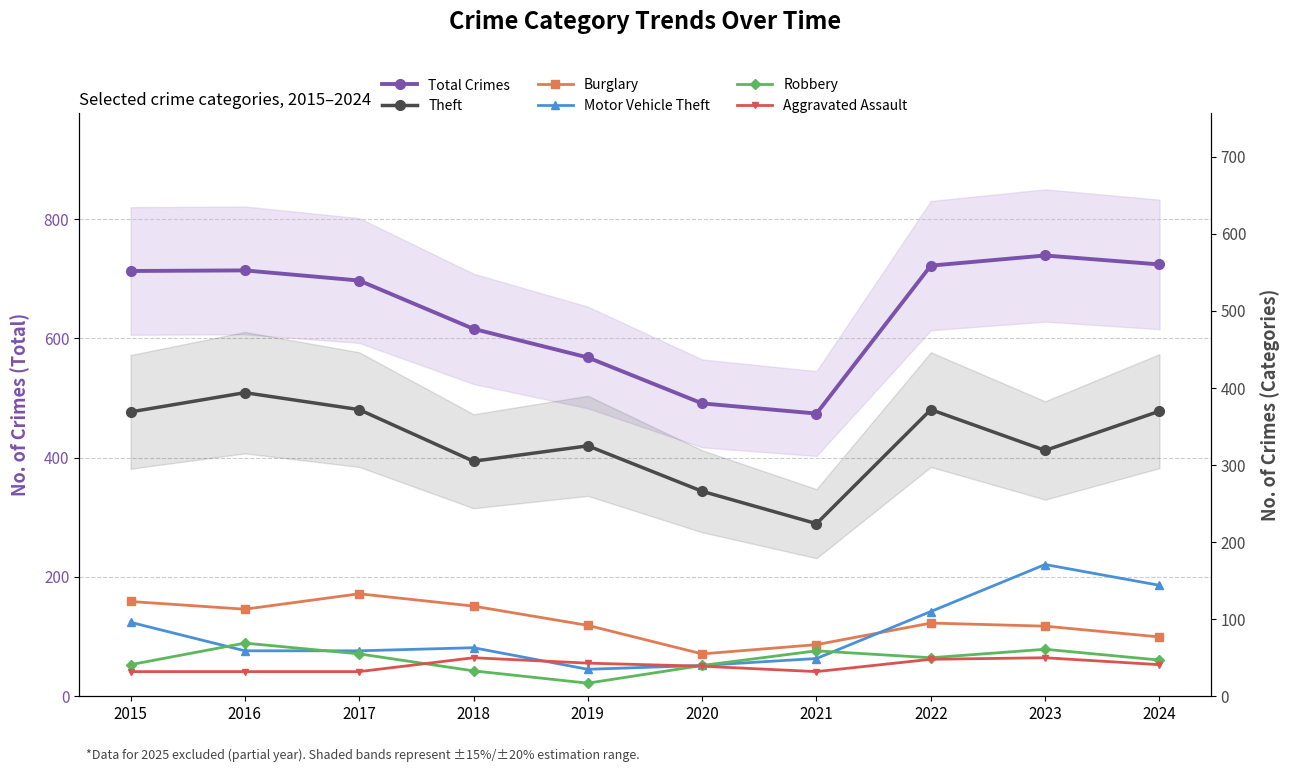

Reading left to right, list all the values displayed in this chart.

Total Crimes: 713	714	697	616	568	491	474	722	739	724
Theft: 369	394	372	305	325	266	224	372	319	370
Burglary: 123	113	133	117	92	55	67	95	91	77
Motor Vehicle Theft: 96	59	59	63	35	40	49	110	171	144
Robbery: 41	69	55	33	17	40	59	50	61	47
Aggravated Assault: 32	32	32	50	43	39	32	48	50	41